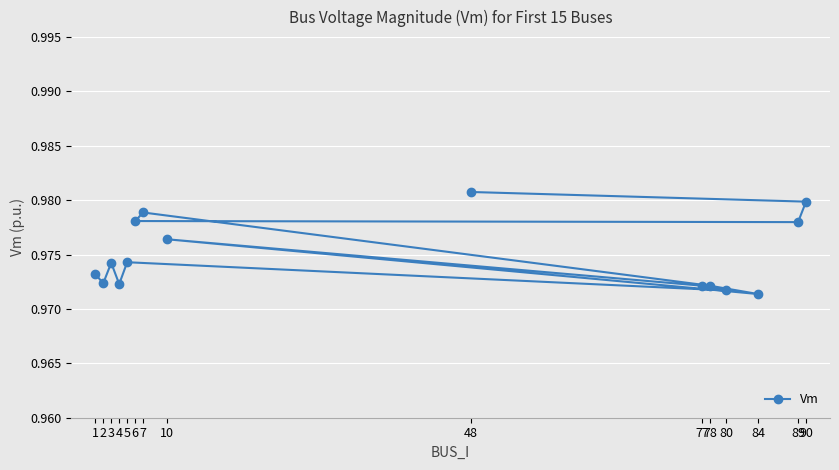

The chart shows a value of 0.5 at 84. True or false?

False